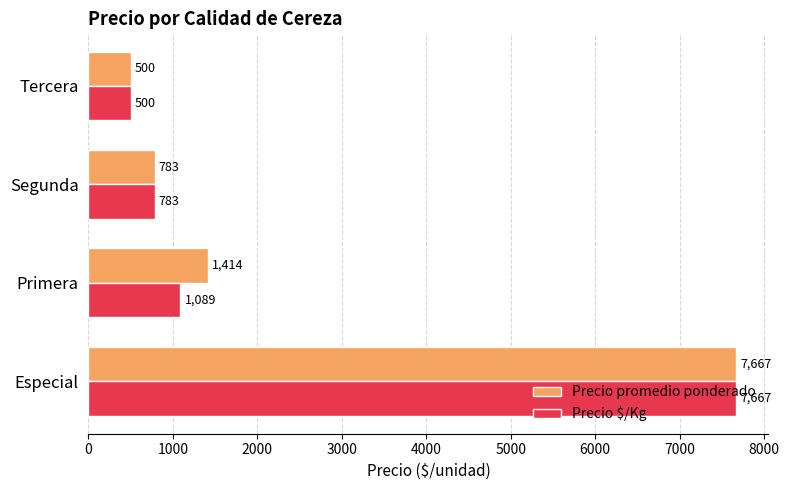

Is the value of Precio $/Kg at Tercera greater than the value of Precio promedio ponderado at Primera?

No